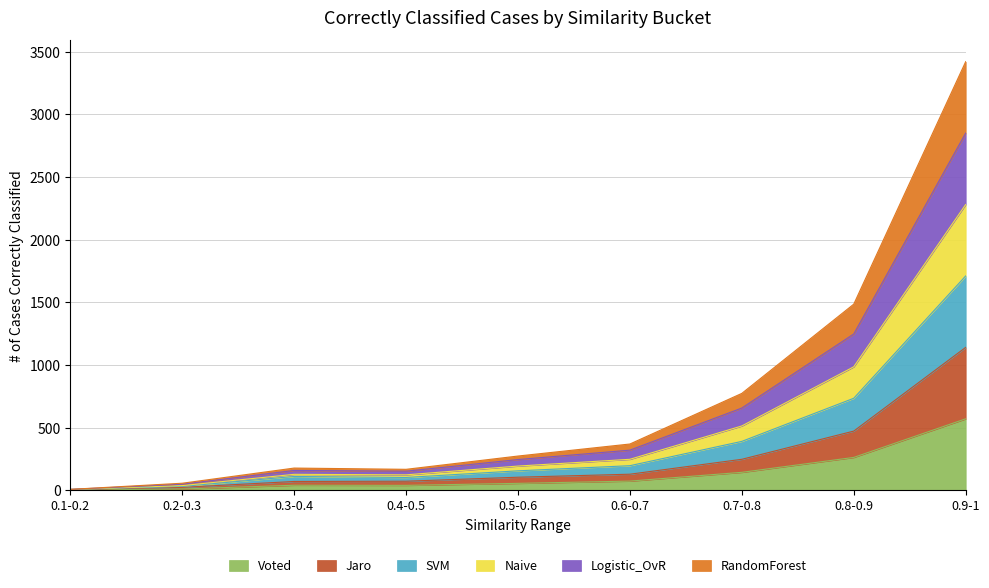

What is the maximum value for Voted?

570